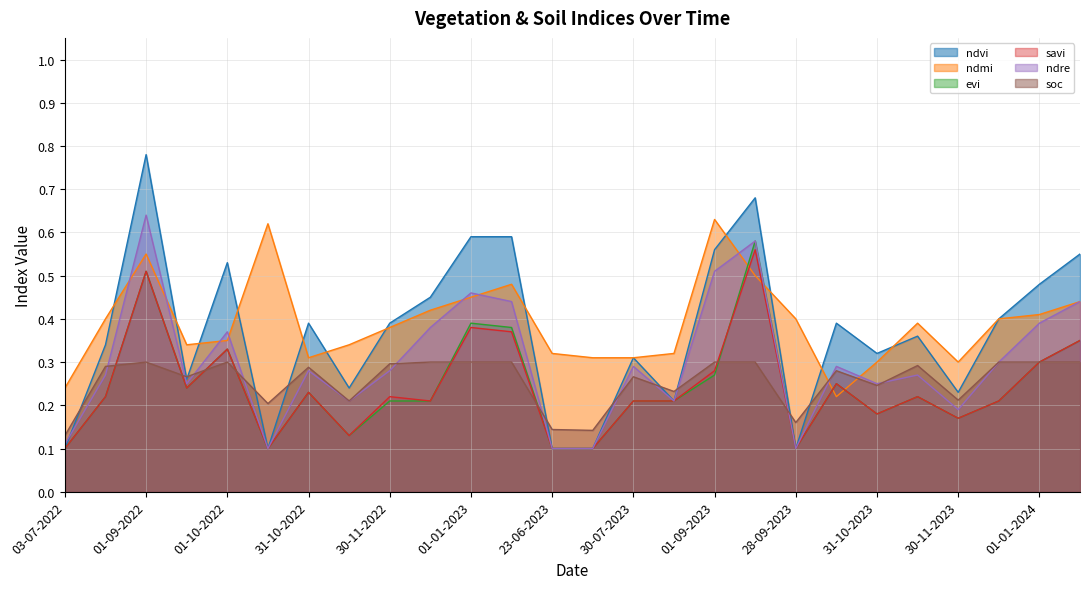

Rank the series by their maximum value, from lowest to highest.

soc, savi, evi, ndmi, ndre, ndvi